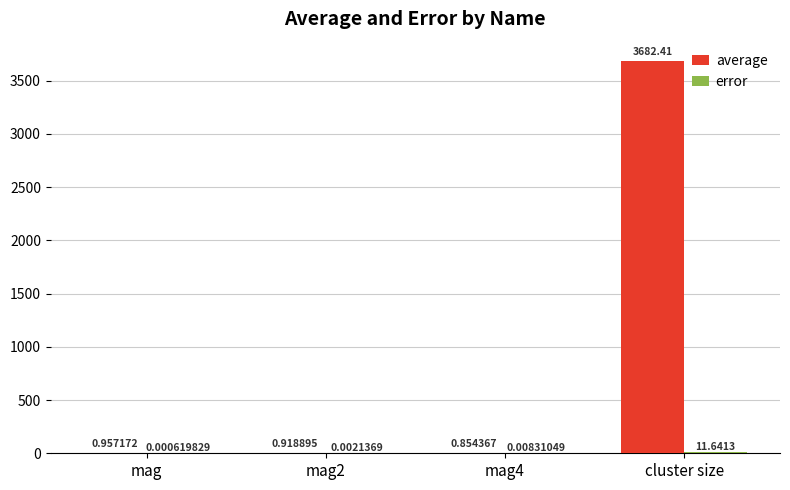

Between mag and mag4, which series saw the biggest shift?

average